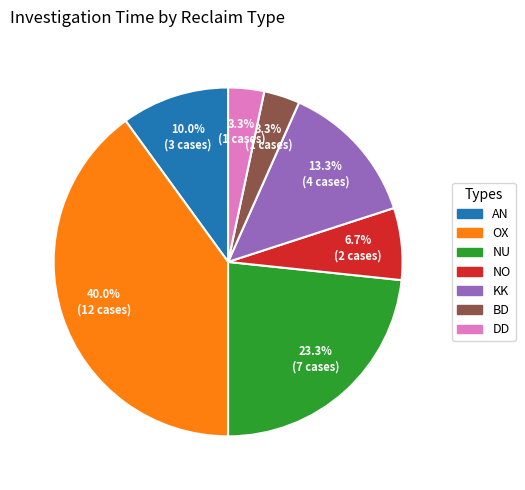

The BD slice represents 3% of the pie. True or false?

True